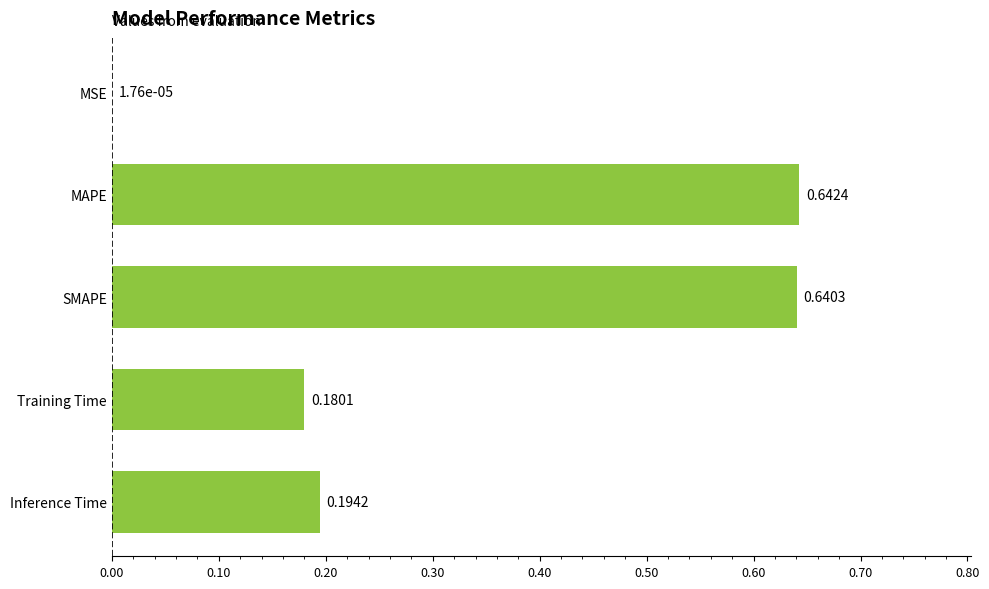

Where is the data nearest to the value 0?

MSE